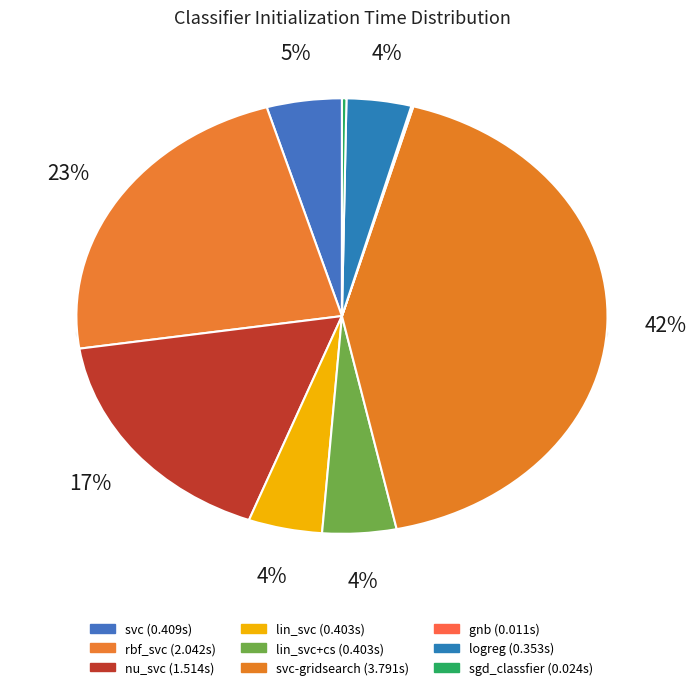

What percentage is NOT represented by gnb?

99.9%